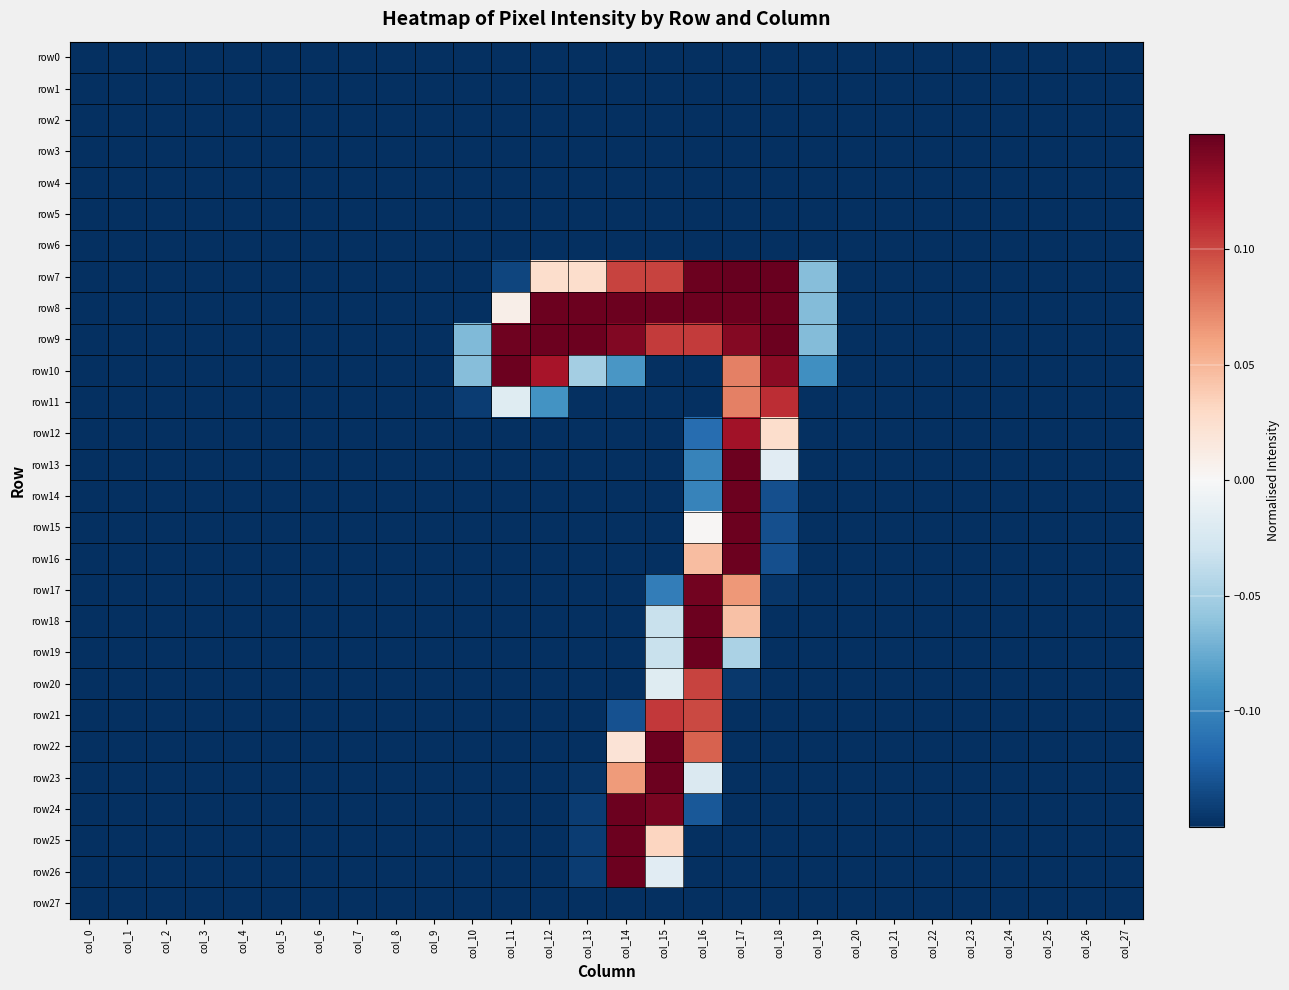

Reading left to right, list all the values displayed in this chart.

row0: col_0=-0.1	col_1=-0.1	col_2=-0.1	col_3=-0.1	col_4=-0.1	col_5=-0.1	col_6=-0.1	col_7=-0.1	col_8=-0.1	col_9=-0.1	col_10=-0.1	col_11=-0.1	col_12=-0.1	col_13=-0.1	col_14=-0.1	col_15=-0.1	col_16=-0.1	col_17=-0.1	col_18=-0.1	col_19=-0.1	col_20=-0.1	col_21=-0.1	col_22=-0.1	col_23=-0.1	col_24=-0.1	col_25=-0.1	col_26=-0.1	col_27=-0.1
row1: col_0=-0.1	col_1=-0.1	col_2=-0.1	col_3=-0.1	col_4=-0.1	col_5=-0.1	col_6=-0.1	col_7=-0.1	col_8=-0.1	col_9=-0.1	col_10=-0.1	col_11=-0.1	col_12=-0.1	col_13=-0.1	col_14=-0.1	col_15=-0.1	col_16=-0.1	col_17=-0.1	col_18=-0.1	col_19=-0.1	col_20=-0.1	col_21=-0.1	col_22=-0.1	col_23=-0.1	col_24=-0.1	col_25=-0.1	col_26=-0.1	col_27=-0.1
row2: col_0=-0.1	col_1=-0.1	col_2=-0.1	col_3=-0.1	col_4=-0.1	col_5=-0.1	col_6=-0.1	col_7=-0.1	col_8=-0.1	col_9=-0.1	col_10=-0.1	col_11=-0.1	col_12=-0.1	col_13=-0.1	col_14=-0.1	col_15=-0.1	col_16=-0.1	col_17=-0.1	col_18=-0.1	col_19=-0.1	col_20=-0.1	col_21=-0.1	col_22=-0.1	col_23=-0.1	col_24=-0.1	col_25=-0.1	col_26=-0.1	col_27=-0.1
row3: col_0=-0.1	col_1=-0.1	col_2=-0.1	col_3=-0.1	col_4=-0.1	col_5=-0.1	col_6=-0.1	col_7=-0.1	col_8=-0.1	col_9=-0.1	col_10=-0.1	col_11=-0.1	col_12=-0.1	col_13=-0.1	col_14=-0.1	col_15=-0.1	col_16=-0.1	col_17=-0.1	col_18=-0.1	col_19=-0.1	col_20=-0.1	col_21=-0.1	col_22=-0.1	col_23=-0.1	col_24=-0.1	col_25=-0.1	col_26=-0.1	col_27=-0.1
row4: col_0=-0.1	col_1=-0.1	col_2=-0.1	col_3=-0.1	col_4=-0.1	col_5=-0.1	col_6=-0.1	col_7=-0.1	col_8=-0.1	col_9=-0.1	col_10=-0.1	col_11=-0.1	col_12=-0.1	col_13=-0.1	col_14=-0.1	col_15=-0.1	col_16=-0.1	col_17=-0.1	col_18=-0.1	col_19=-0.1	col_20=-0.1	col_21=-0.1	col_22=-0.1	col_23=-0.1	col_24=-0.1	col_25=-0.1	col_26=-0.1	col_27=-0.1
row5: col_0=-0.1	col_1=-0.1	col_2=-0.1	col_3=-0.1	col_4=-0.1	col_5=-0.1	col_6=-0.1	col_7=-0.1	col_8=-0.1	col_9=-0.1	col_10=-0.1	col_11=-0.1	col_12=-0.1	col_13=-0.1	col_14=-0.1	col_15=-0.1	col_16=-0.1	col_17=-0.1	col_18=-0.1	col_19=-0.1	col_20=-0.1	col_21=-0.1	col_22=-0.1	col_23=-0.1	col_24=-0.1	col_25=-0.1	col_26=-0.1	col_27=-0.1
row6: col_0=-0.1	col_1=-0.1	col_2=-0.1	col_3=-0.1	col_4=-0.1	col_5=-0.1	col_6=-0.1	col_7=-0.1	col_8=-0.1	col_9=-0.1	col_10=-0.1	col_11=-0.1	col_12=-0.1	col_13=-0.1	col_14=-0.1	col_15=-0.1	col_16=-0.1	col_17=-0.1	col_18=-0.1	col_19=-0.1	col_20=-0.1	col_21=-0.1	col_22=-0.1	col_23=-0.1	col_24=-0.1	col_25=-0.1	col_26=-0.1	col_27=-0.1
row7: col_0=-0.1	col_1=-0.1	col_2=-0.1	col_3=-0.1	col_4=-0.1	col_5=-0.1	col_6=-0.1	col_7=-0.1	col_8=-0.1	col_9=-0.1	col_10=-0.1	col_11=-0.1	col_12=0.0	col_13=0.0	col_14=0.1	col_15=0.1	col_16=0.1	col_17=0.1	col_18=0.1	col_19=-0.1	col_20=-0.1	col_21=-0.1	col_22=-0.1	col_23=-0.1	col_24=-0.1	col_25=-0.1	col_26=-0.1	col_27=-0.1
row8: col_0=-0.1	col_1=-0.1	col_2=-0.1	col_3=-0.1	col_4=-0.1	col_5=-0.1	col_6=-0.1	col_7=-0.1	col_8=-0.1	col_9=-0.1	col_10=-0.1	col_11=0.0	col_12=0.1	col_13=0.1	col_14=0.1	col_15=0.1	col_16=0.1	col_17=0.1	col_18=0.1	col_19=-0.1	col_20=-0.1	col_21=-0.1	col_22=-0.1	col_23=-0.1	col_24=-0.1	col_25=-0.1	col_26=-0.1	col_27=-0.1
row9: col_0=-0.1	col_1=-0.1	col_2=-0.1	col_3=-0.1	col_4=-0.1	col_5=-0.1	col_6=-0.1	col_7=-0.1	col_8=-0.1	col_9=-0.1	col_10=-0.1	col_11=0.1	col_12=0.1	col_13=0.1	col_14=0.1	col_15=0.1	col_16=0.1	col_17=0.1	col_18=0.1	col_19=-0.1	col_20=-0.1	col_21=-0.1	col_22=-0.1	col_23=-0.1	col_24=-0.1	col_25=-0.1	col_26=-0.1	col_27=-0.1
row10: col_0=-0.1	col_1=-0.1	col_2=-0.1	col_3=-0.1	col_4=-0.1	col_5=-0.1	col_6=-0.1	col_7=-0.1	col_8=-0.1	col_9=-0.1	col_10=-0.1	col_11=0.1	col_12=0.1	col_13=-0.1	col_14=-0.1	col_15=-0.1	col_16=-0.1	col_17=0.1	col_18=0.1	col_19=-0.1	col_20=-0.1	col_21=-0.1	col_22=-0.1	col_23=-0.1	col_24=-0.1	col_25=-0.1	col_26=-0.1	col_27=-0.1
row11: col_0=-0.1	col_1=-0.1	col_2=-0.1	col_3=-0.1	col_4=-0.1	col_5=-0.1	col_6=-0.1	col_7=-0.1	col_8=-0.1	col_9=-0.1	col_10=-0.1	col_11=-0.0	col_12=-0.1	col_13=-0.1	col_14=-0.1	col_15=-0.1	col_16=-0.1	col_17=0.1	col_18=0.1	col_19=-0.1	col_20=-0.1	col_21=-0.1	col_22=-0.1	col_23=-0.1	col_24=-0.1	col_25=-0.1	col_26=-0.1	col_27=-0.1
row12: col_0=-0.1	col_1=-0.1	col_2=-0.1	col_3=-0.1	col_4=-0.1	col_5=-0.1	col_6=-0.1	col_7=-0.1	col_8=-0.1	col_9=-0.1	col_10=-0.1	col_11=-0.1	col_12=-0.1	col_13=-0.1	col_14=-0.1	col_15=-0.1	col_16=-0.1	col_17=0.1	col_18=0.0	col_19=-0.1	col_20=-0.1	col_21=-0.1	col_22=-0.1	col_23=-0.1	col_24=-0.1	col_25=-0.1	col_26=-0.1	col_27=-0.1
row13: col_0=-0.1	col_1=-0.1	col_2=-0.1	col_3=-0.1	col_4=-0.1	col_5=-0.1	col_6=-0.1	col_7=-0.1	col_8=-0.1	col_9=-0.1	col_10=-0.1	col_11=-0.1	col_12=-0.1	col_13=-0.1	col_14=-0.1	col_15=-0.1	col_16=-0.1	col_17=0.1	col_18=-0.0	col_19=-0.1	col_20=-0.1	col_21=-0.1	col_22=-0.1	col_23=-0.1	col_24=-0.1	col_25=-0.1	col_26=-0.1	col_27=-0.1
row14: col_0=-0.1	col_1=-0.1	col_2=-0.1	col_3=-0.1	col_4=-0.1	col_5=-0.1	col_6=-0.1	col_7=-0.1	col_8=-0.1	col_9=-0.1	col_10=-0.1	col_11=-0.1	col_12=-0.1	col_13=-0.1	col_14=-0.1	col_15=-0.1	col_16=-0.1	col_17=0.1	col_18=-0.1	col_19=-0.1	col_20=-0.1	col_21=-0.1	col_22=-0.1	col_23=-0.1	col_24=-0.1	col_25=-0.1	col_26=-0.1	col_27=-0.1
row15: col_0=-0.1	col_1=-0.1	col_2=-0.1	col_3=-0.1	col_4=-0.1	col_5=-0.1	col_6=-0.1	col_7=-0.1	col_8=-0.1	col_9=-0.1	col_10=-0.1	col_11=-0.1	col_12=-0.1	col_13=-0.1	col_14=-0.1	col_15=-0.1	col_16=0.0	col_17=0.1	col_18=-0.1	col_19=-0.1	col_20=-0.1	col_21=-0.1	col_22=-0.1	col_23=-0.1	col_24=-0.1	col_25=-0.1	col_26=-0.1	col_27=-0.1
row16: col_0=-0.1	col_1=-0.1	col_2=-0.1	col_3=-0.1	col_4=-0.1	col_5=-0.1	col_6=-0.1	col_7=-0.1	col_8=-0.1	col_9=-0.1	col_10=-0.1	col_11=-0.1	col_12=-0.1	col_13=-0.1	col_14=-0.1	col_15=-0.1	col_16=0.0	col_17=0.1	col_18=-0.1	col_19=-0.1	col_20=-0.1	col_21=-0.1	col_22=-0.1	col_23=-0.1	col_24=-0.1	col_25=-0.1	col_26=-0.1	col_27=-0.1
row17: col_0=-0.1	col_1=-0.1	col_2=-0.1	col_3=-0.1	col_4=-0.1	col_5=-0.1	col_6=-0.1	col_7=-0.1	col_8=-0.1	col_9=-0.1	col_10=-0.1	col_11=-0.1	col_12=-0.1	col_13=-0.1	col_14=-0.1	col_15=-0.1	col_16=0.1	col_17=0.1	col_18=-0.1	col_19=-0.1	col_20=-0.1	col_21=-0.1	col_22=-0.1	col_23=-0.1	col_24=-0.1	col_25=-0.1	col_26=-0.1	col_27=-0.1
row18: col_0=-0.1	col_1=-0.1	col_2=-0.1	col_3=-0.1	col_4=-0.1	col_5=-0.1	col_6=-0.1	col_7=-0.1	col_8=-0.1	col_9=-0.1	col_10=-0.1	col_11=-0.1	col_12=-0.1	col_13=-0.1	col_14=-0.1	col_15=-0.0	col_16=0.1	col_17=0.0	col_18=-0.1	col_19=-0.1	col_20=-0.1	col_21=-0.1	col_22=-0.1	col_23=-0.1	col_24=-0.1	col_25=-0.1	col_26=-0.1	col_27=-0.1
row19: col_0=-0.1	col_1=-0.1	col_2=-0.1	col_3=-0.1	col_4=-0.1	col_5=-0.1	col_6=-0.1	col_7=-0.1	col_8=-0.1	col_9=-0.1	col_10=-0.1	col_11=-0.1	col_12=-0.1	col_13=-0.1	col_14=-0.1	col_15=-0.0	col_16=0.1	col_17=-0.0	col_18=-0.1	col_19=-0.1	col_20=-0.1	col_21=-0.1	col_22=-0.1	col_23=-0.1	col_24=-0.1	col_25=-0.1	col_26=-0.1	col_27=-0.1
row20: col_0=-0.1	col_1=-0.1	col_2=-0.1	col_3=-0.1	col_4=-0.1	col_5=-0.1	col_6=-0.1	col_7=-0.1	col_8=-0.1	col_9=-0.1	col_10=-0.1	col_11=-0.1	col_12=-0.1	col_13=-0.1	col_14=-0.1	col_15=-0.0	col_16=0.1	col_17=-0.1	col_18=-0.1	col_19=-0.1	col_20=-0.1	col_21=-0.1	col_22=-0.1	col_23=-0.1	col_24=-0.1	col_25=-0.1	col_26=-0.1	col_27=-0.1
row21: col_0=-0.1	col_1=-0.1	col_2=-0.1	col_3=-0.1	col_4=-0.1	col_5=-0.1	col_6=-0.1	col_7=-0.1	col_8=-0.1	col_9=-0.1	col_10=-0.1	col_11=-0.1	col_12=-0.1	col_13=-0.1	col_14=-0.1	col_15=0.1	col_16=0.1	col_17=-0.1	col_18=-0.1	col_19=-0.1	col_20=-0.1	col_21=-0.1	col_22=-0.1	col_23=-0.1	col_24=-0.1	col_25=-0.1	col_26=-0.1	col_27=-0.1
row22: col_0=-0.1	col_1=-0.1	col_2=-0.1	col_3=-0.1	col_4=-0.1	col_5=-0.1	col_6=-0.1	col_7=-0.1	col_8=-0.1	col_9=-0.1	col_10=-0.1	col_11=-0.1	col_12=-0.1	col_13=-0.1	col_14=0.0	col_15=0.1	col_16=0.1	col_17=-0.1	col_18=-0.1	col_19=-0.1	col_20=-0.1	col_21=-0.1	col_22=-0.1	col_23=-0.1	col_24=-0.1	col_25=-0.1	col_26=-0.1	col_27=-0.1
row23: col_0=-0.1	col_1=-0.1	col_2=-0.1	col_3=-0.1	col_4=-0.1	col_5=-0.1	col_6=-0.1	col_7=-0.1	col_8=-0.1	col_9=-0.1	col_10=-0.1	col_11=-0.1	col_12=-0.1	col_13=-0.1	col_14=0.1	col_15=0.1	col_16=-0.0	col_17=-0.1	col_18=-0.1	col_19=-0.1	col_20=-0.1	col_21=-0.1	col_22=-0.1	col_23=-0.1	col_24=-0.1	col_25=-0.1	col_26=-0.1	col_27=-0.1
row24: col_0=-0.1	col_1=-0.1	col_2=-0.1	col_3=-0.1	col_4=-0.1	col_5=-0.1	col_6=-0.1	col_7=-0.1	col_8=-0.1	col_9=-0.1	col_10=-0.1	col_11=-0.1	col_12=-0.1	col_13=-0.1	col_14=0.1	col_15=0.1	col_16=-0.1	col_17=-0.1	col_18=-0.1	col_19=-0.1	col_20=-0.1	col_21=-0.1	col_22=-0.1	col_23=-0.1	col_24=-0.1	col_25=-0.1	col_26=-0.1	col_27=-0.1
row25: col_0=-0.1	col_1=-0.1	col_2=-0.1	col_3=-0.1	col_4=-0.1	col_5=-0.1	col_6=-0.1	col_7=-0.1	col_8=-0.1	col_9=-0.1	col_10=-0.1	col_11=-0.1	col_12=-0.1	col_13=-0.1	col_14=0.1	col_15=0.0	col_16=-0.1	col_17=-0.1	col_18=-0.1	col_19=-0.1	col_20=-0.1	col_21=-0.1	col_22=-0.1	col_23=-0.1	col_24=-0.1	col_25=-0.1	col_26=-0.1	col_27=-0.1
row26: col_0=-0.1	col_1=-0.1	col_2=-0.1	col_3=-0.1	col_4=-0.1	col_5=-0.1	col_6=-0.1	col_7=-0.1	col_8=-0.1	col_9=-0.1	col_10=-0.1	col_11=-0.1	col_12=-0.1	col_13=-0.1	col_14=0.1	col_15=-0.0	col_16=-0.1	col_17=-0.1	col_18=-0.1	col_19=-0.1	col_20=-0.1	col_21=-0.1	col_22=-0.1	col_23=-0.1	col_24=-0.1	col_25=-0.1	col_26=-0.1	col_27=-0.1
row27: col_0=-0.1	col_1=-0.1	col_2=-0.1	col_3=-0.1	col_4=-0.1	col_5=-0.1	col_6=-0.1	col_7=-0.1	col_8=-0.1	col_9=-0.1	col_10=-0.1	col_11=-0.1	col_12=-0.1	col_13=-0.1	col_14=-0.1	col_15=-0.1	col_16=-0.1	col_17=-0.1	col_18=-0.1	col_19=-0.1	col_20=-0.1	col_21=-0.1	col_22=-0.1	col_23=-0.1	col_24=-0.1	col_25=-0.1	col_26=-0.1	col_27=-0.1